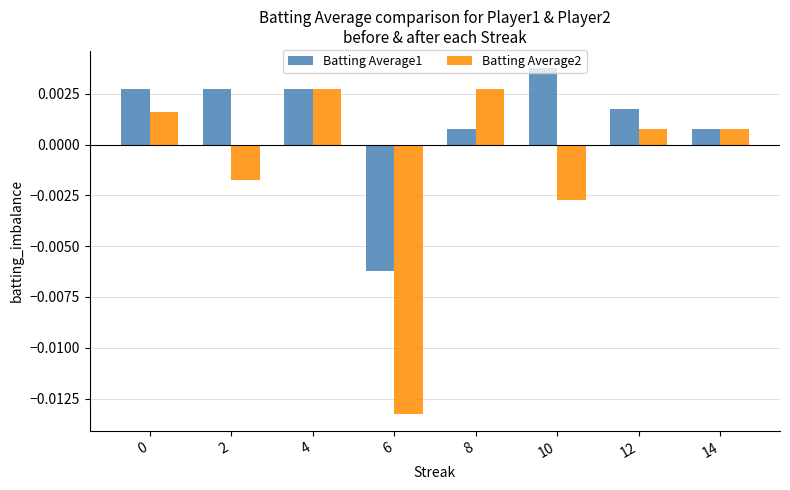

How many positive values does the Batting Average2 series have?

5